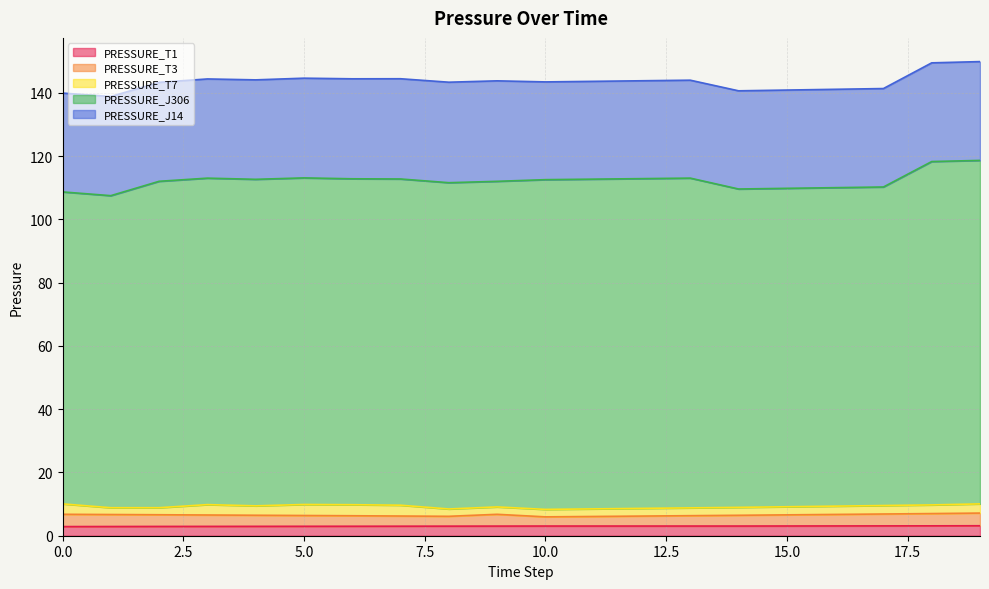

Between 2 and 3, which series saw the biggest shift?

PRESSURE_T7